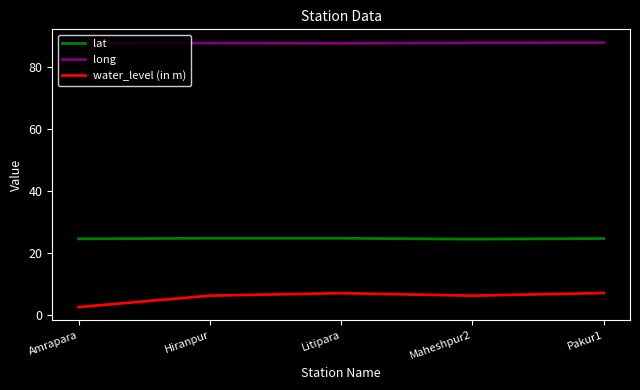

What is the difference between the highest and lowest values at Pakur1?

80.8